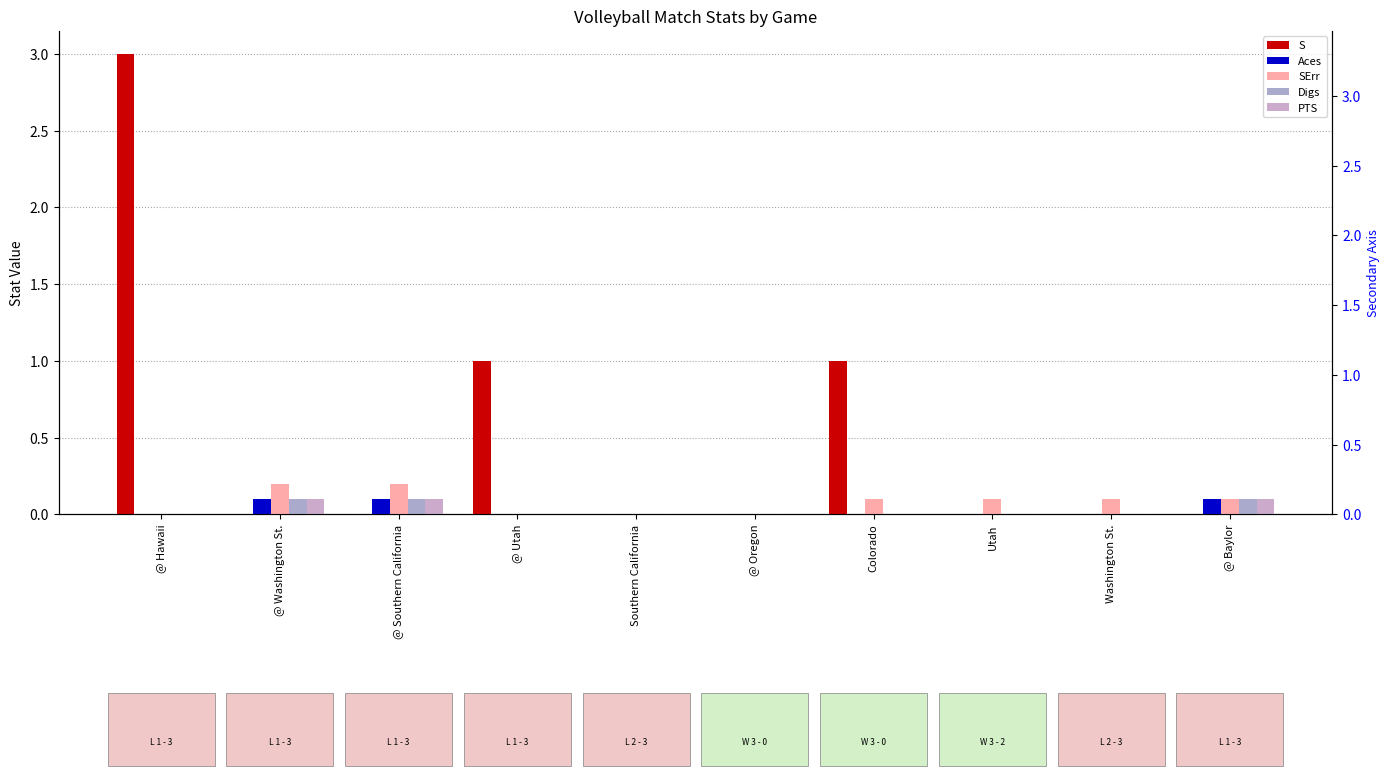

What is the difference between the SErr values at Washington St. and @ Oregon?

0.1